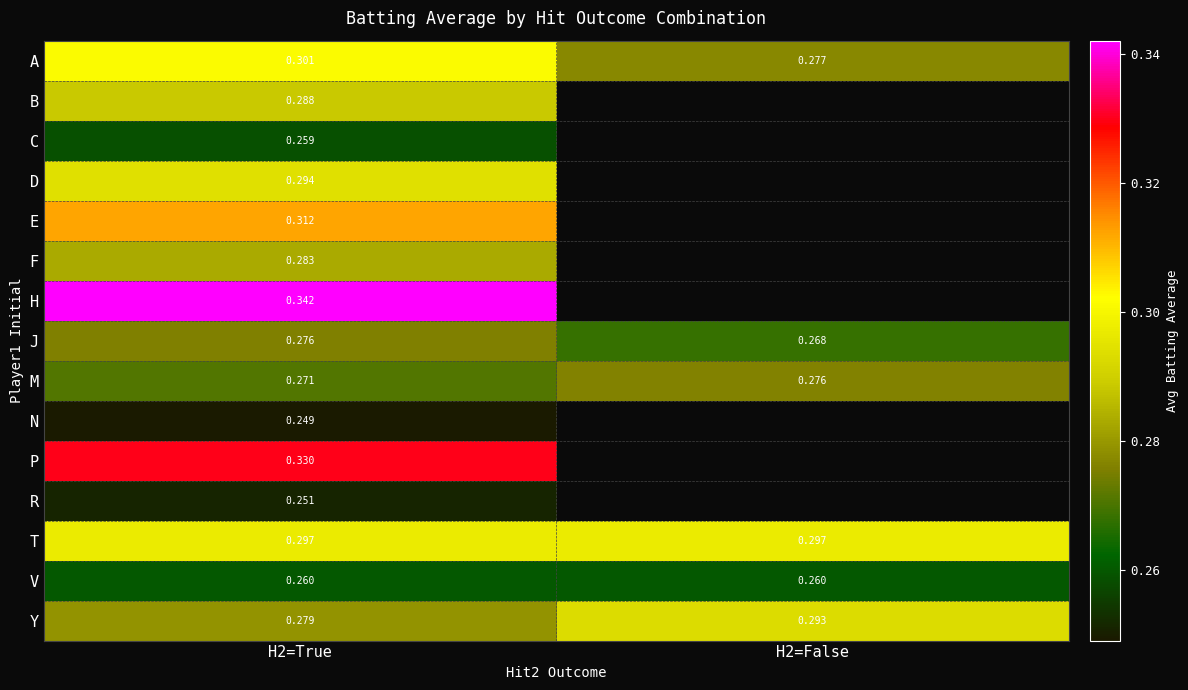

Rank the series at H2=True from highest to lowest value.

H, P, E, A, T, D, B, F, Y, J, M, V, C, R, N